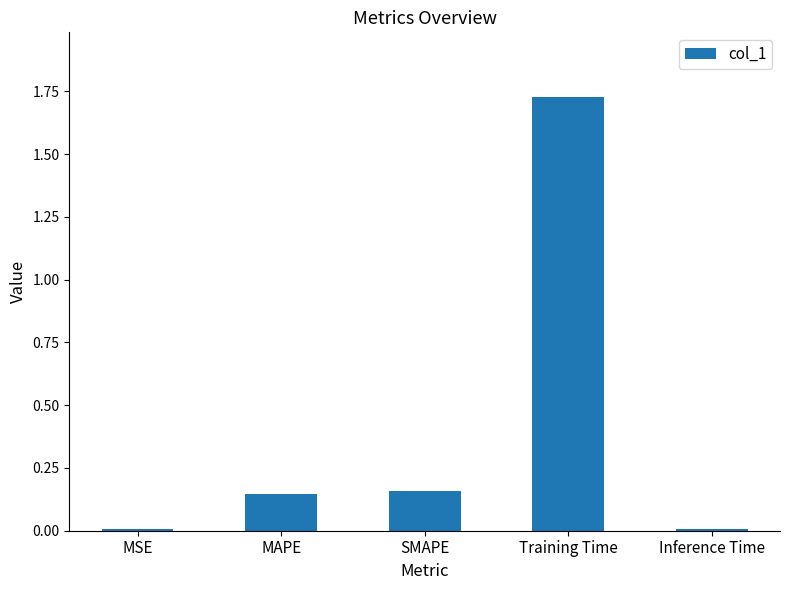

Are the bars horizontal?

No